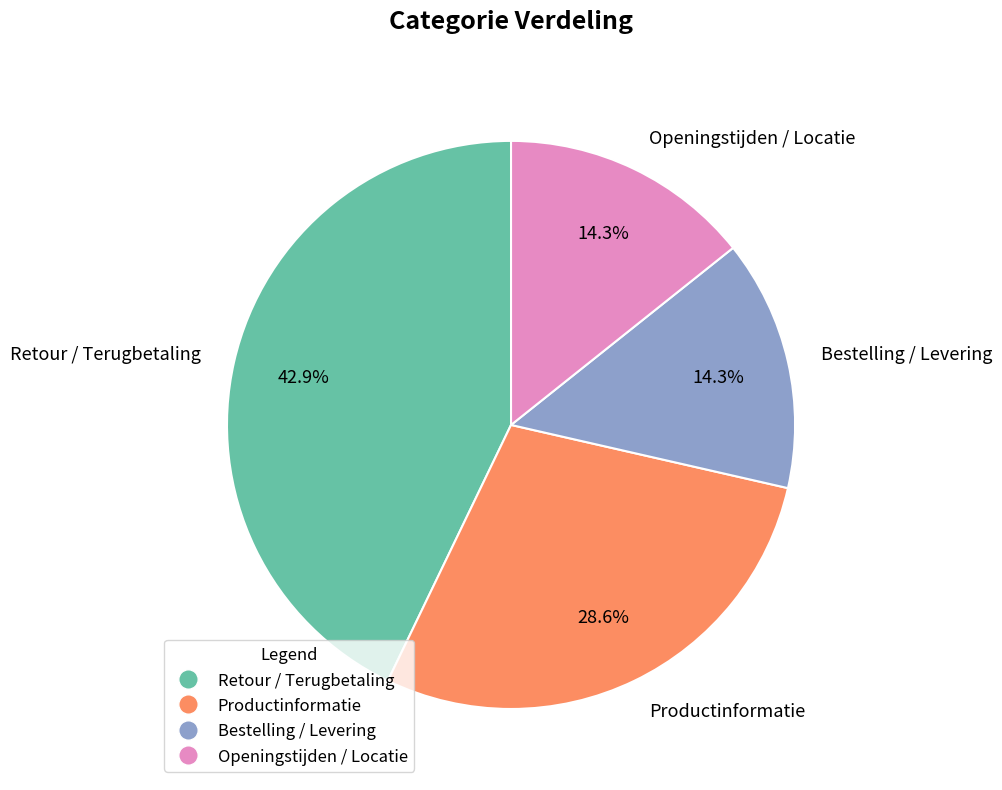

Which slice is the largest?

Retour / Terugbetaling